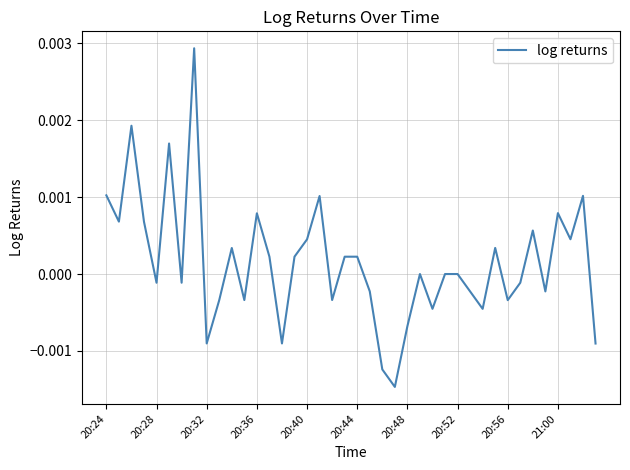

True or false: the data has more than 2 interior local peaks.

True